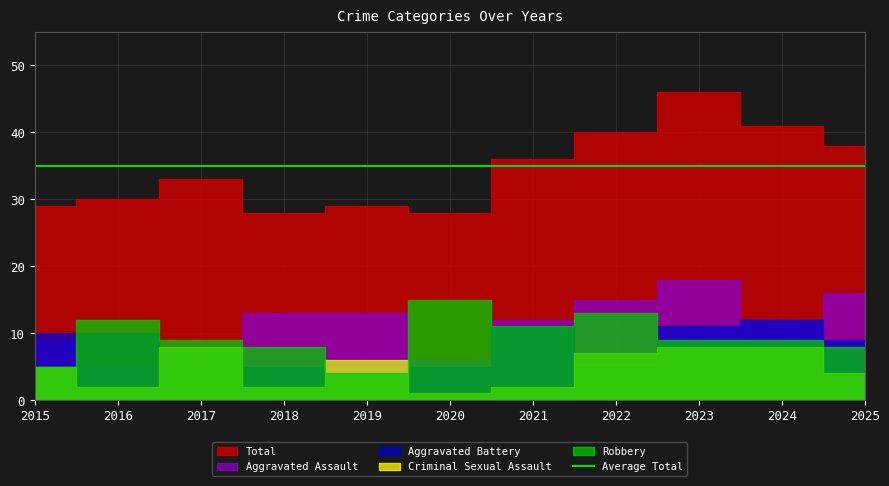

Where is Robbery nearest to the value 9?

2017